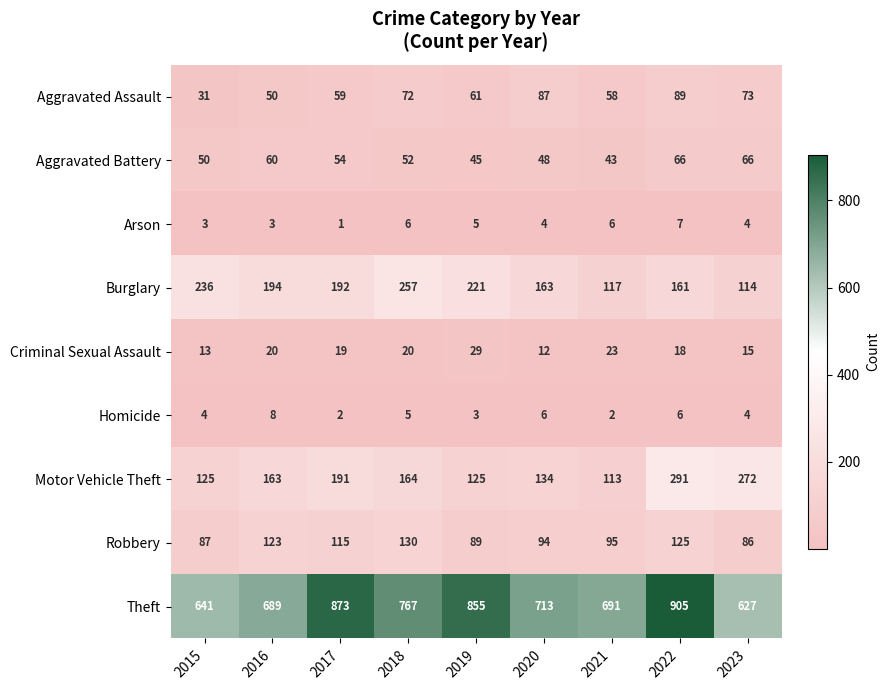

What is the lowest value of the Robbery series?

86